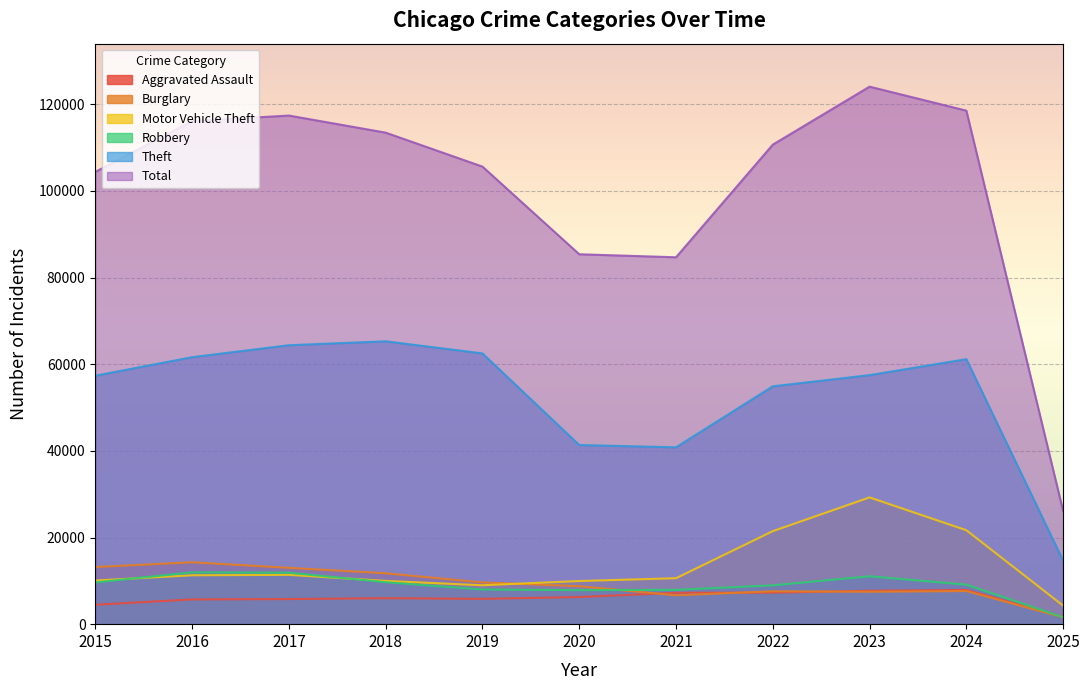

How many times do Robbery and Burglary cross each other?

1